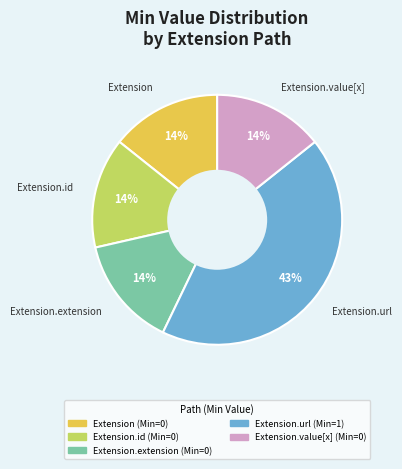

Does any single category account for the majority?

No